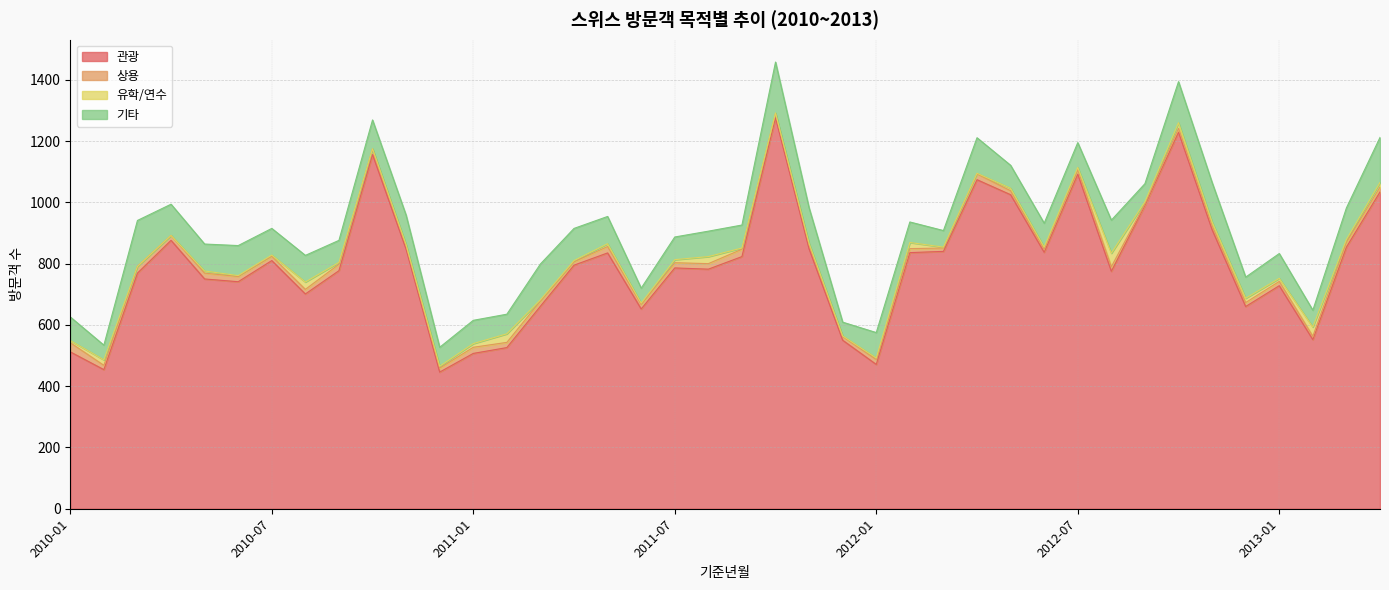

True or false: 관광 and 유학/연수 intersect in this chart.

False